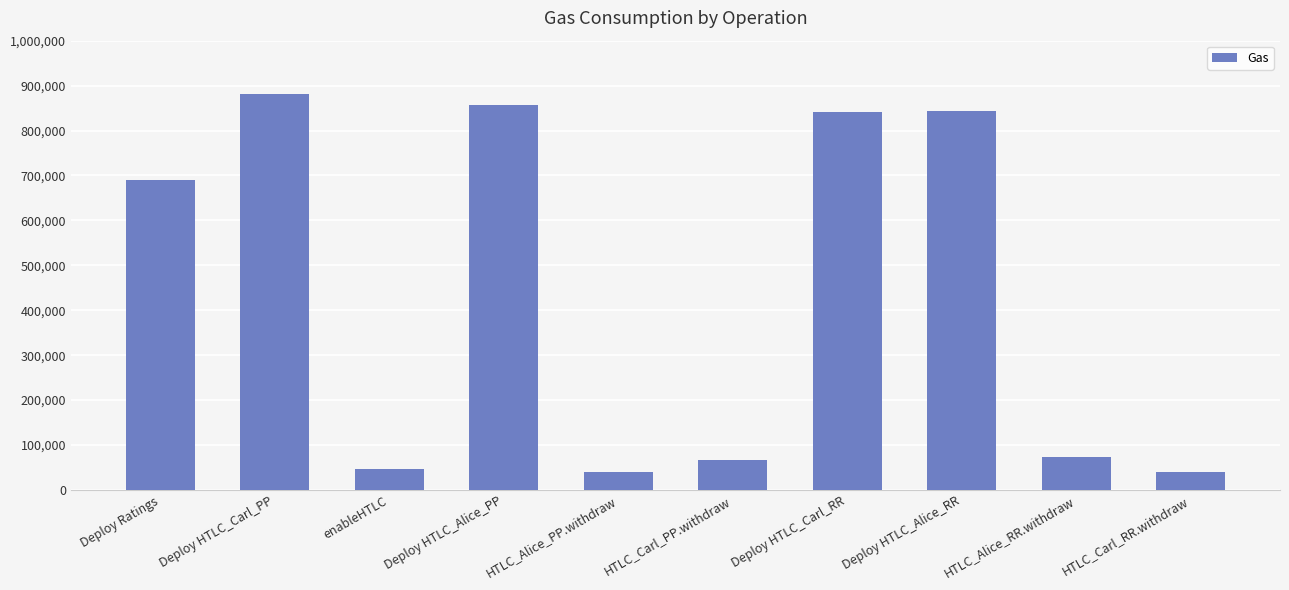

What is the average value?

438157